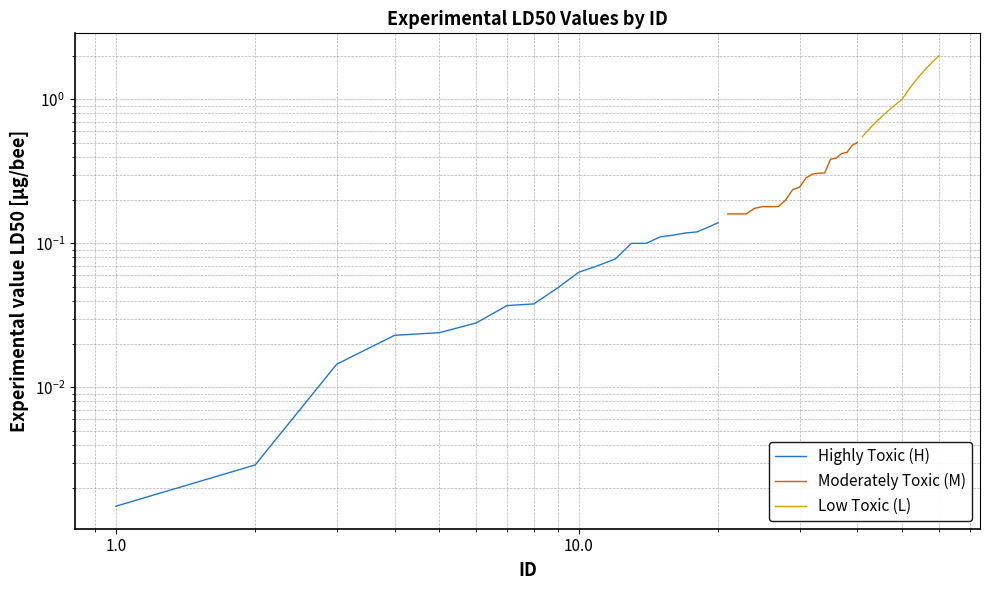

Is it true that Low Toxic (L) equals 0.1 at 0.0?

False